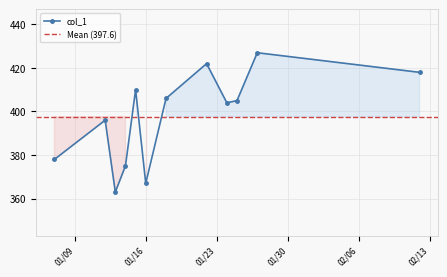

What position from the right is 2024-01-15?

8